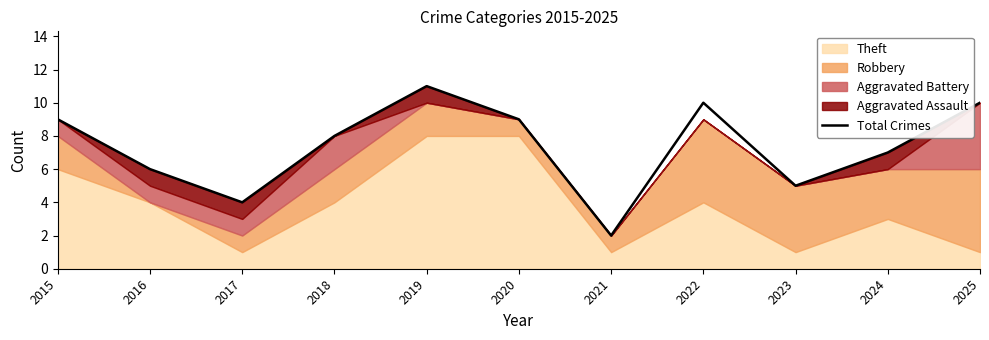

List the labels in order of value, smallest first.

2021, 2017, 2023, 2016, 2024, 2018, 2015, 2020, 2022, 2025, 2019